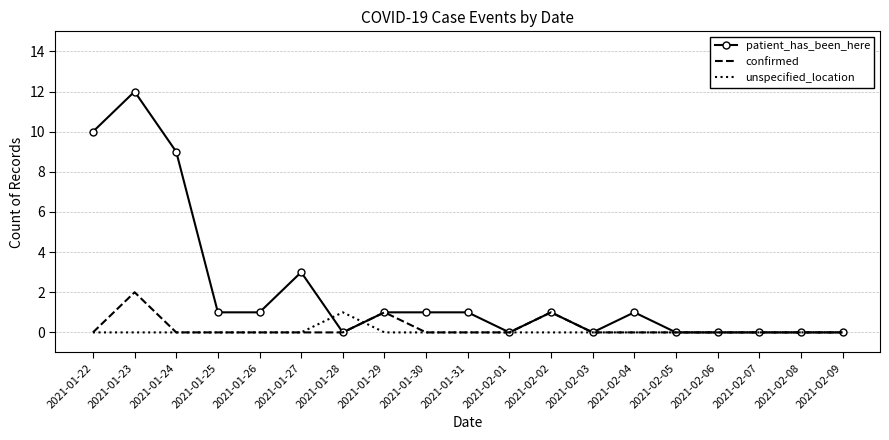

Which series has the widest spread of values?

patient_has_been_here